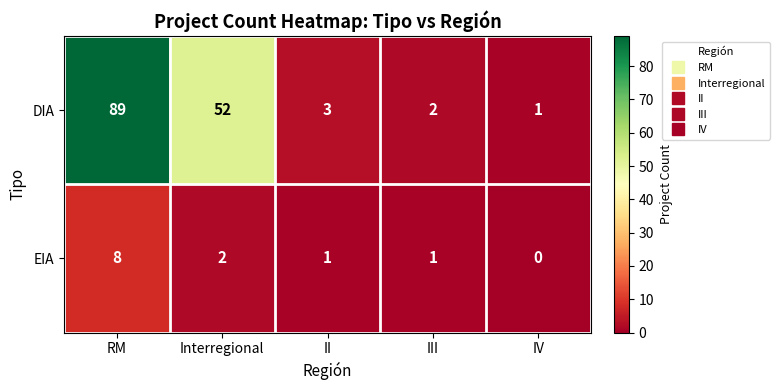

Which category has the highest value across all series?

RM